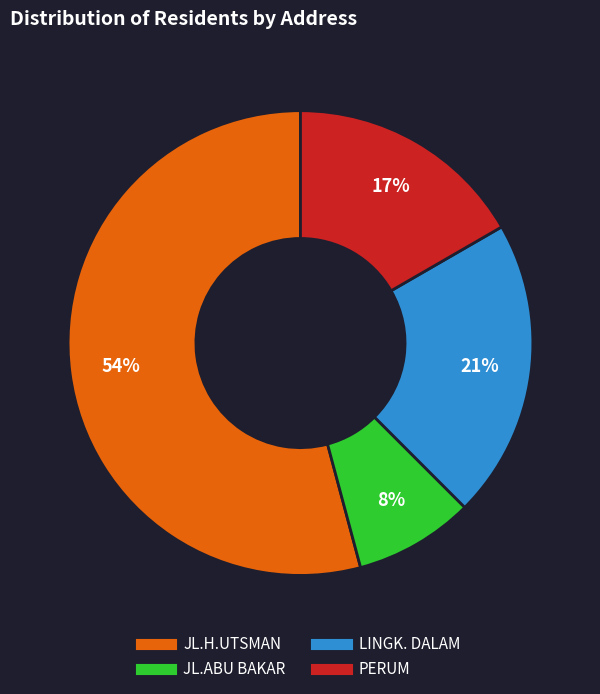

Which slice is the smallest?

JL.ABU BAKAR